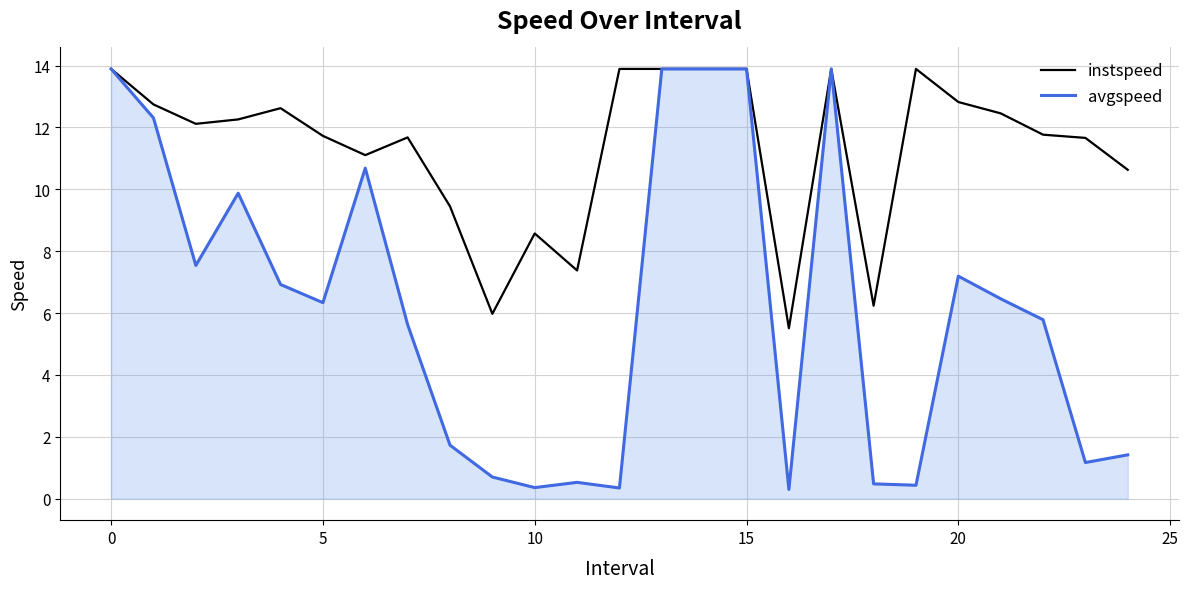

At how many categories does at least one series exceed 3?

25